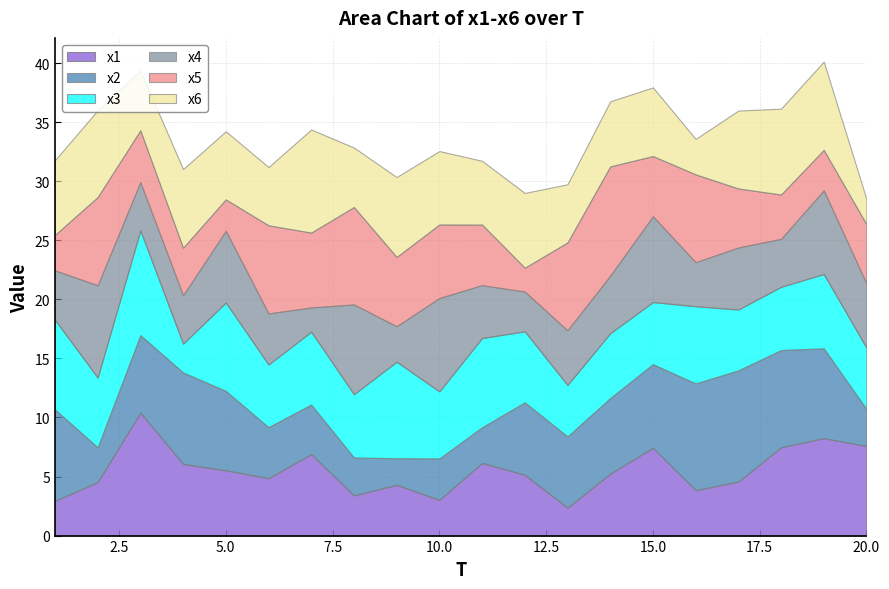

How many data points in x2 are less than 6?

8